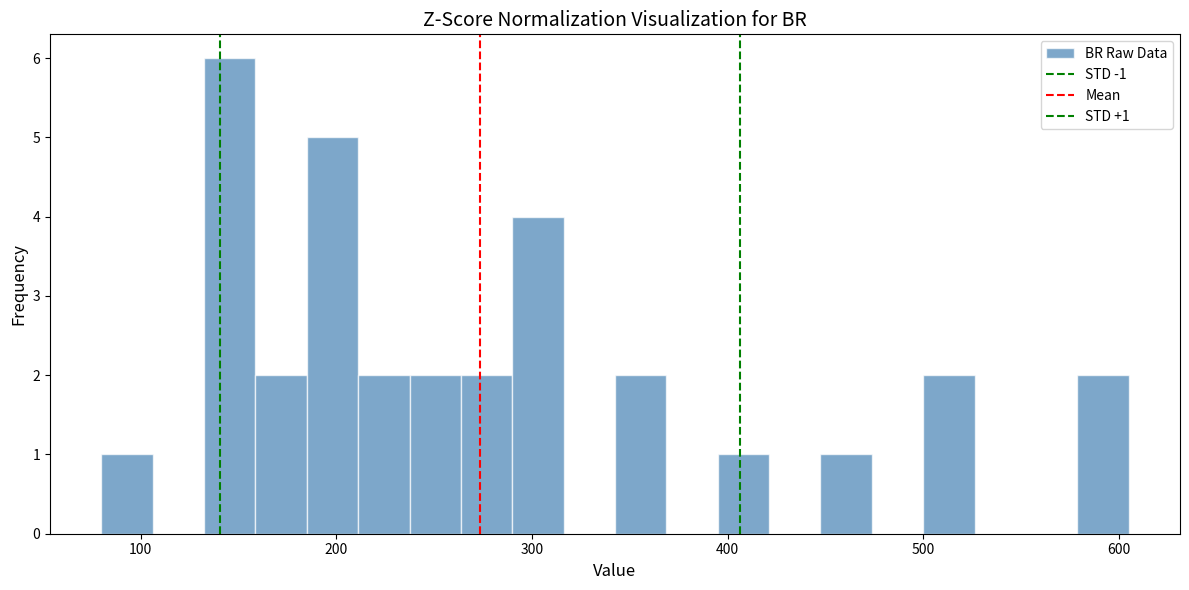

Read against the x-axis, roughly where is the centre of the tallest bar?

150